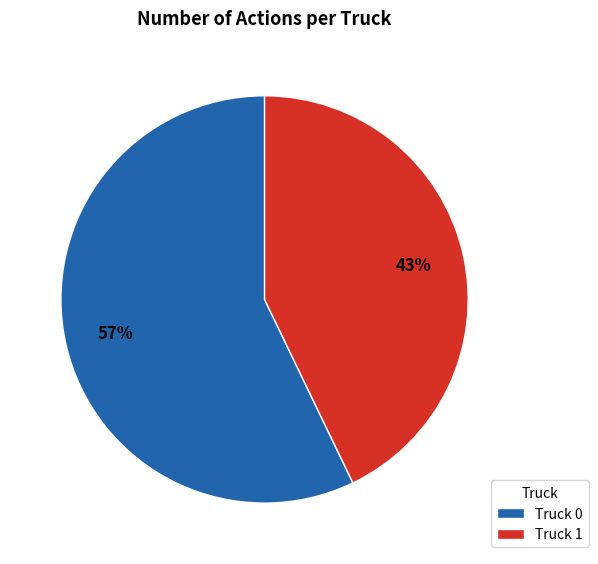

Is there any slice that represents more than half of the pie?

Yes